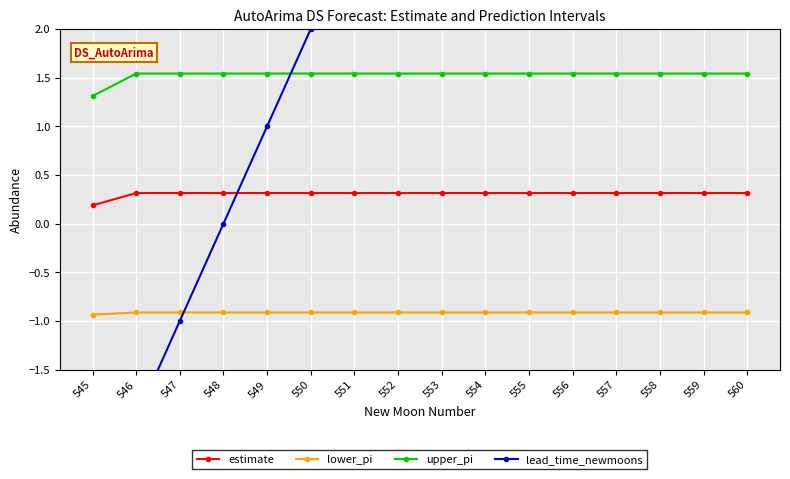

True or false: upper_pi has a value of 1.5 at 560.

True